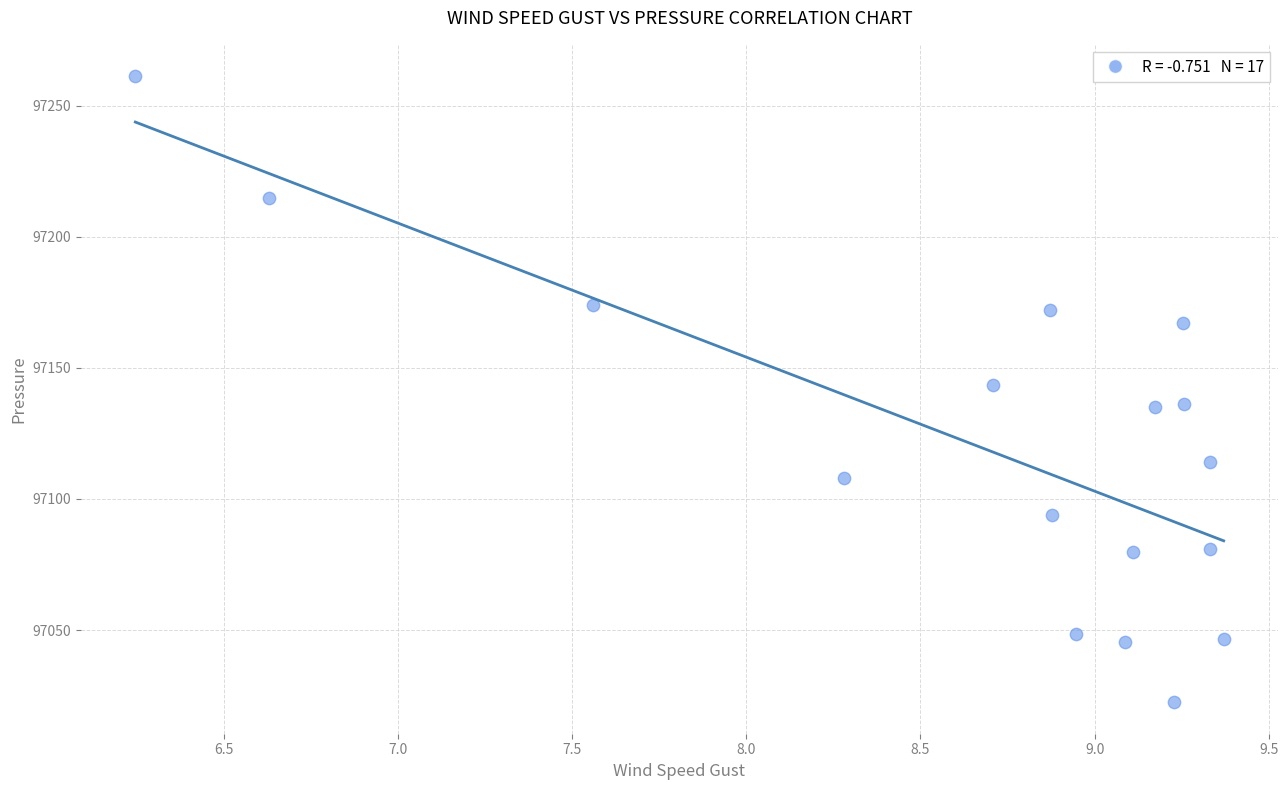

What is the range of X values (max minus min)?

3.1